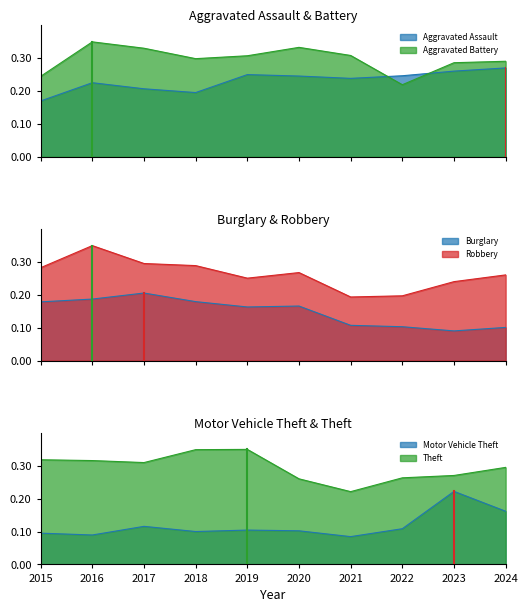

True or false: Theft and Motor Vehicle Theft intersect in this chart.

False